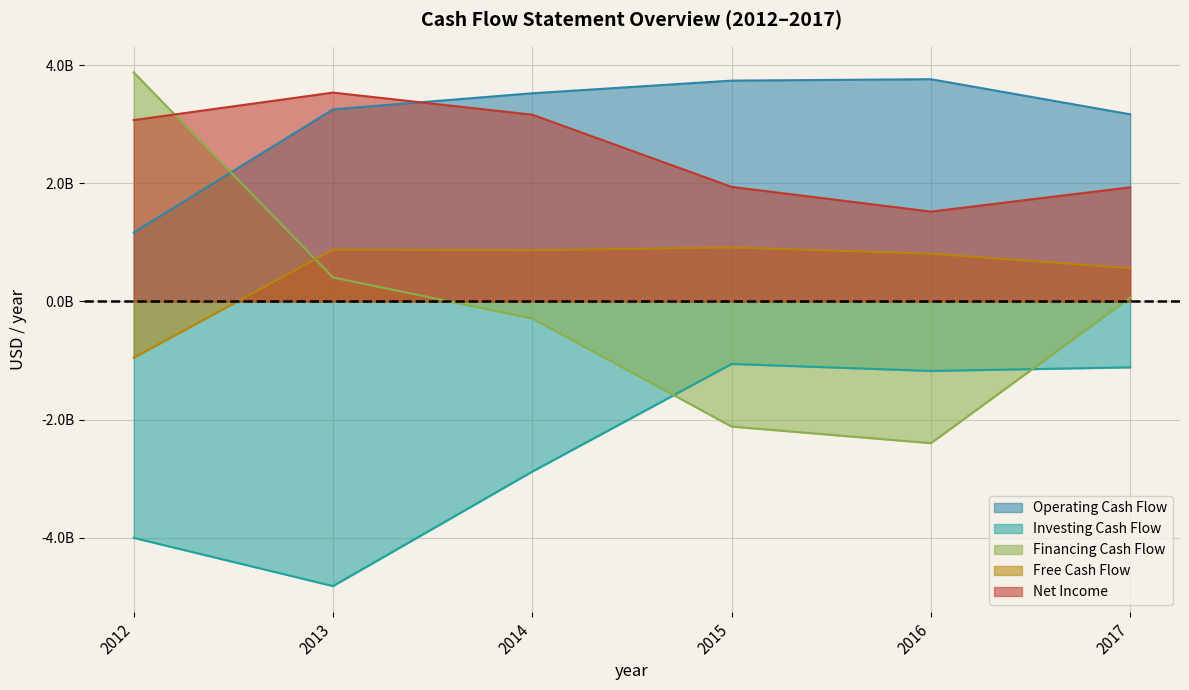

The value of Investing Cash Flow at 2016 is -1177200000. True or false?

True